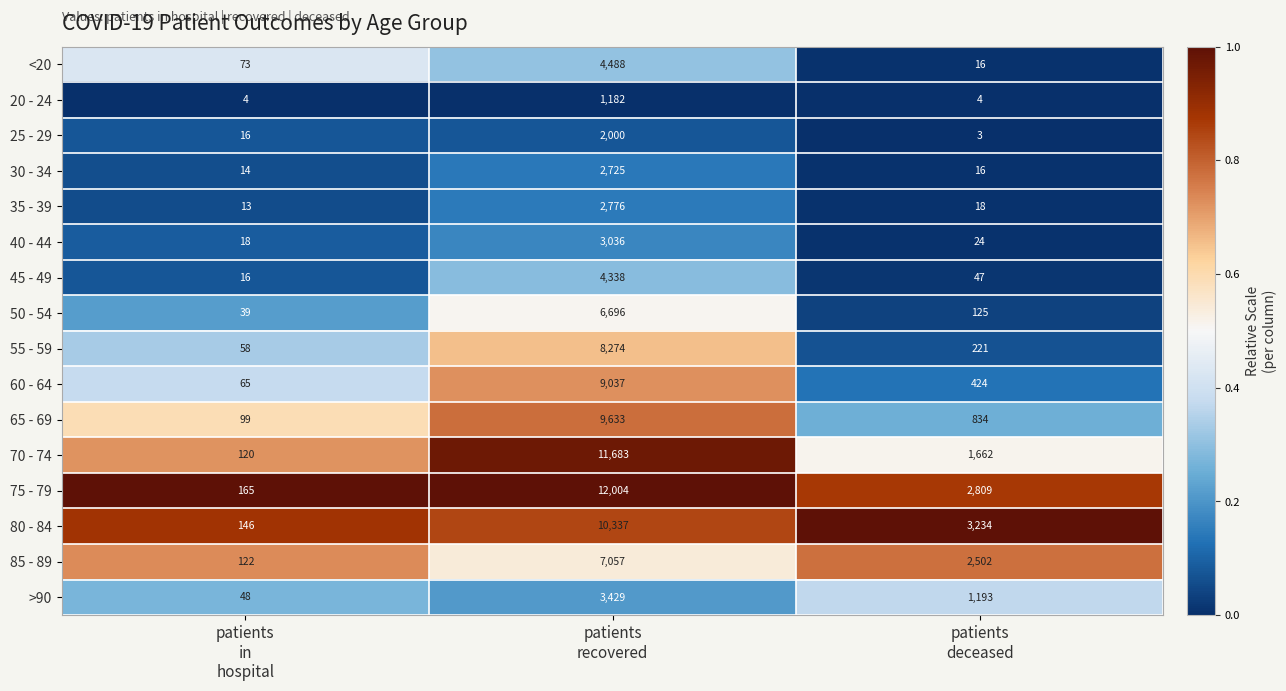

List the series in order of their peak value, highest first.

75 - 79, 70 - 74, 80 - 84, 65 - 69, 60 - 64, 55 - 59, 85 - 89, 50 - 54, <20, 45 - 49, >90, 40 - 44, 35 - 39, 30 - 34, 25 - 29, 20 - 24